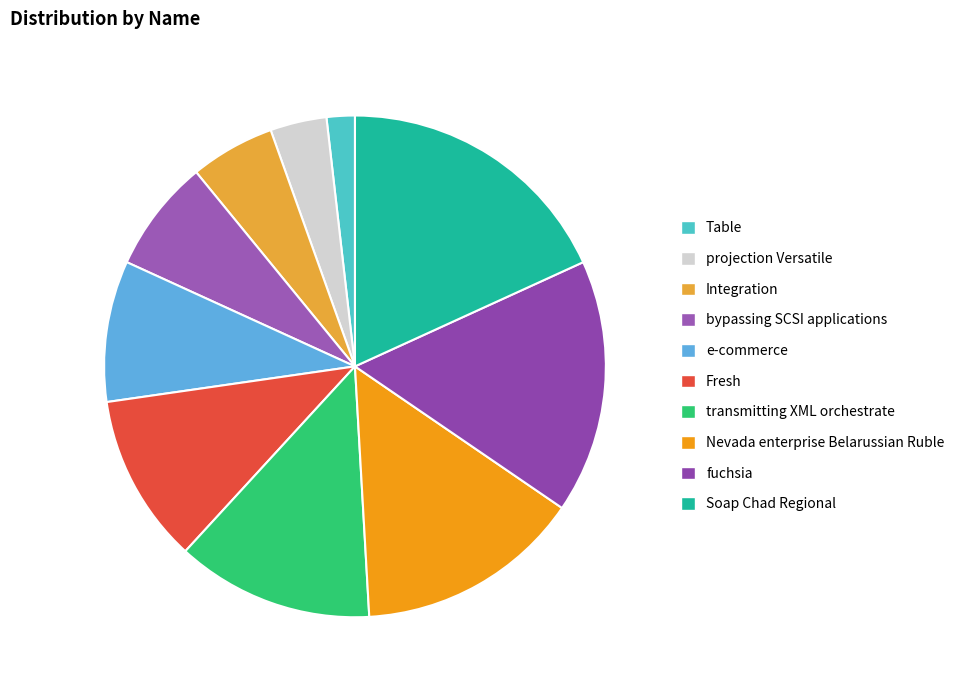

To the nearest percent, what percentage of the pie is e-commerce?

9%